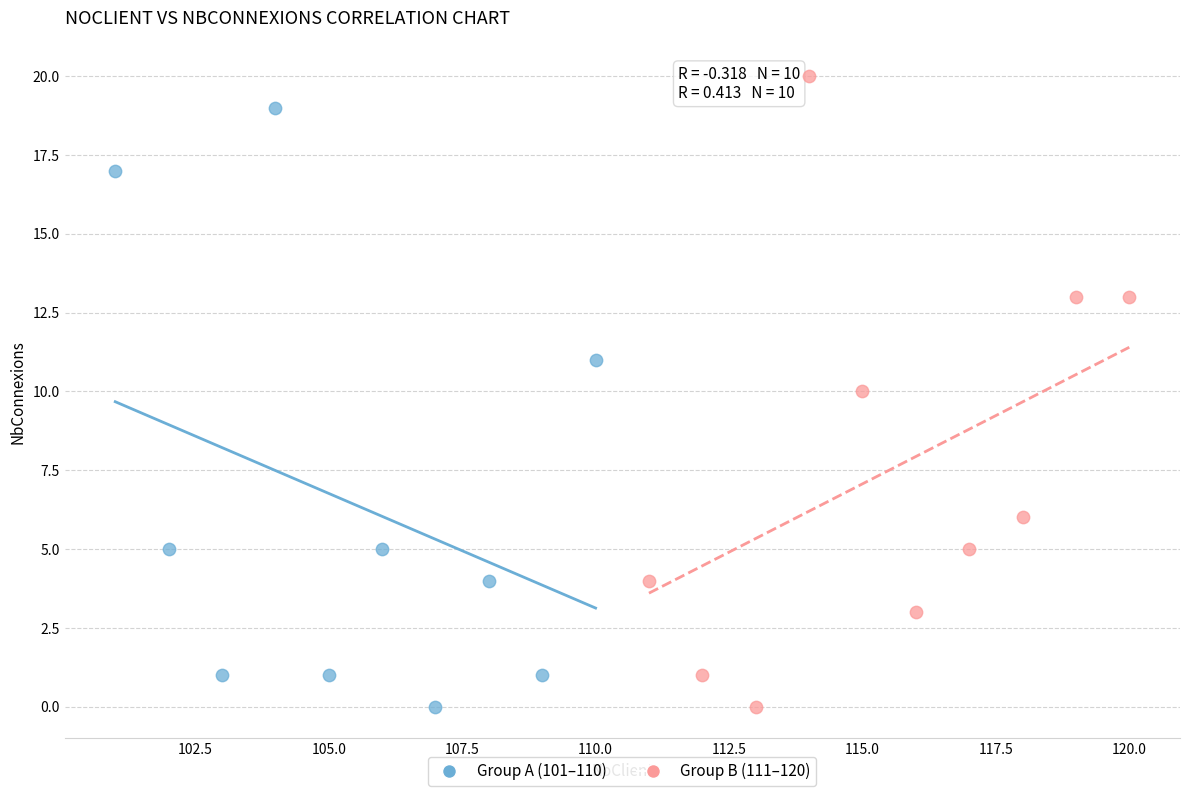

Which series reaches the maximum Y coordinate?

Group B (111–120)